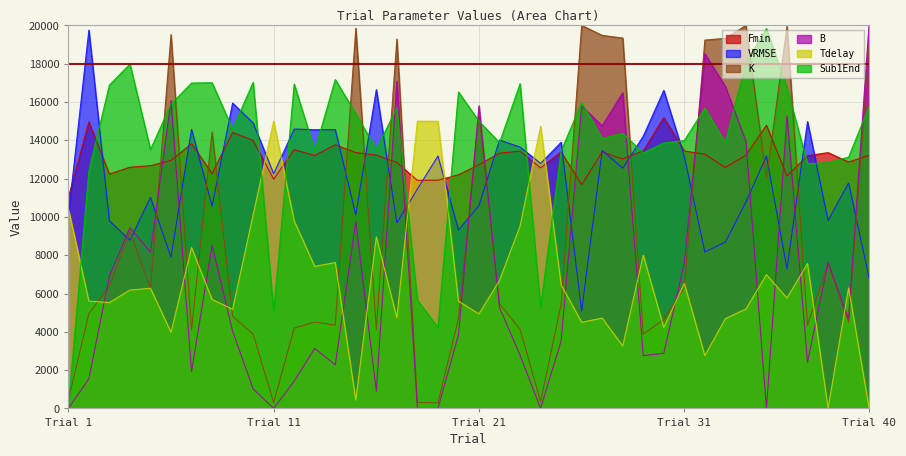

What is the maximum value shown in the chart?

20107.7